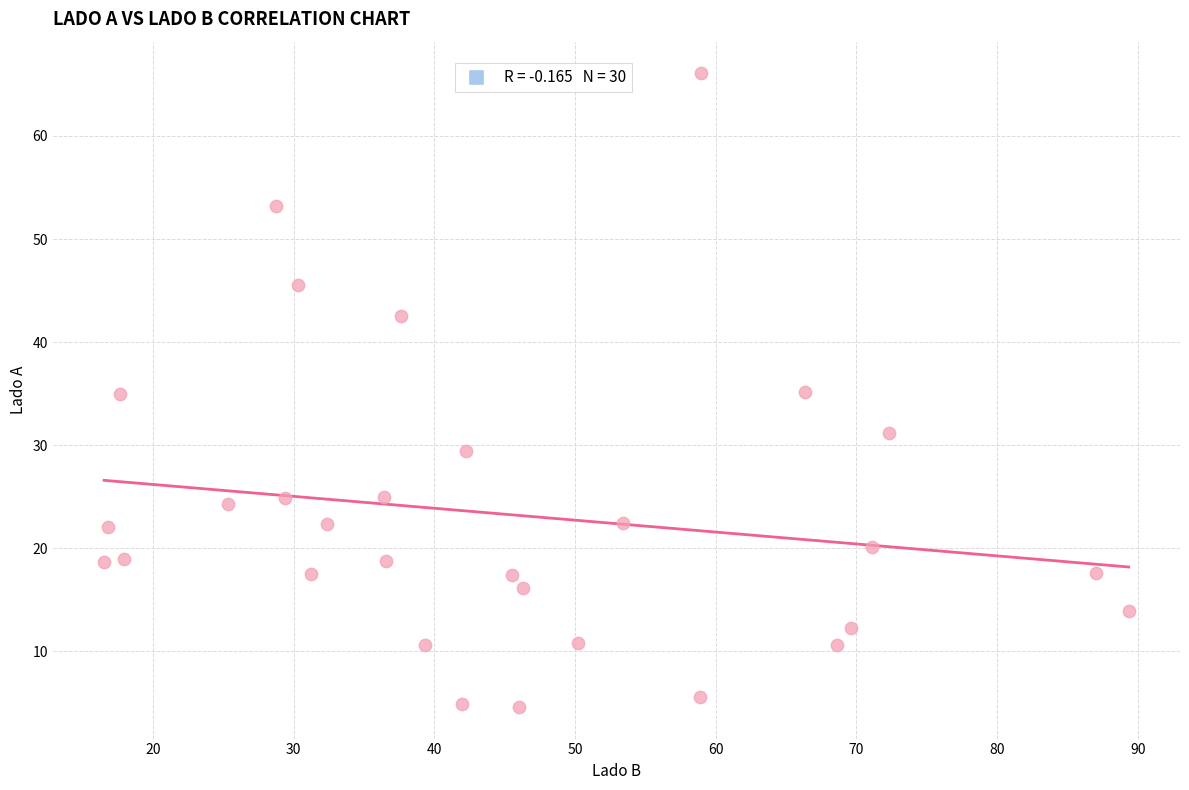

What is the range of X values (max minus min)?

72.8